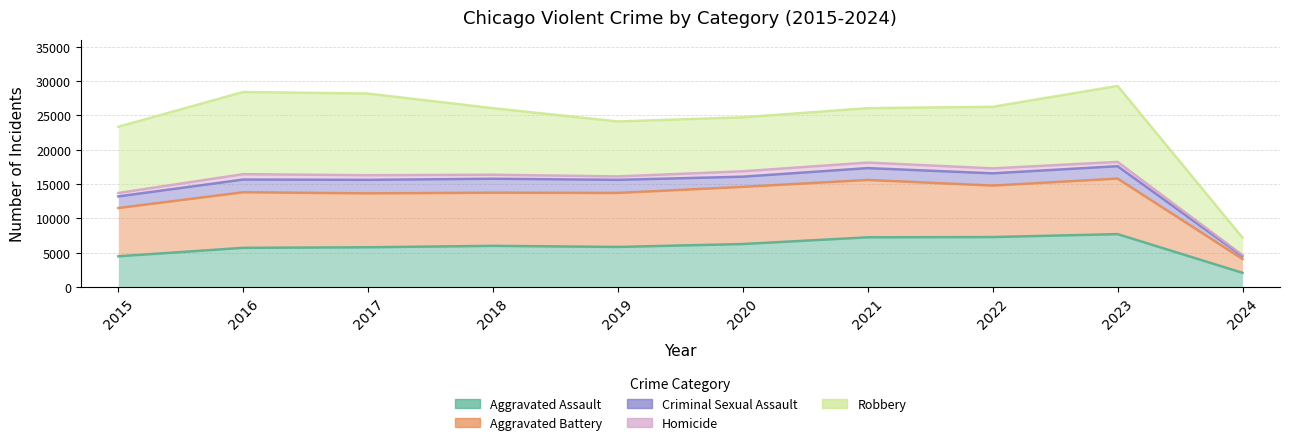

Which series changed the most between 2017 and 2018?

Robbery